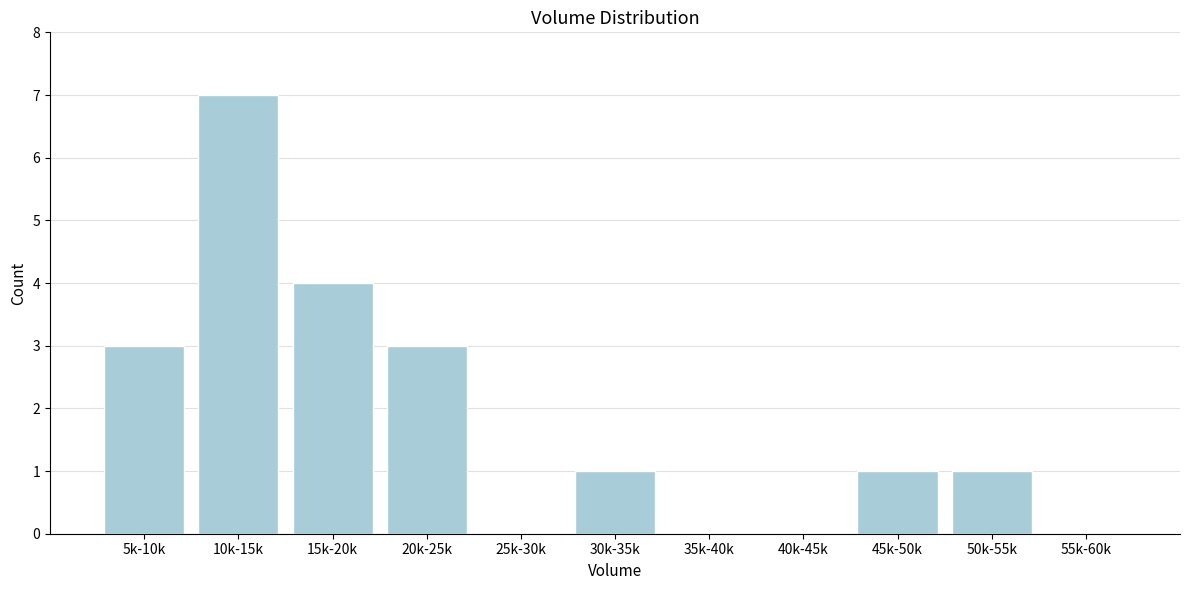

Reading right to left, extract all data points from this chart.

55k-60k=0	50k-55k=1	45k-50k=1	40k-45k=0	35k-40k=0	30k-35k=1	25k-30k=0	20k-25k=3	15k-20k=4	10k-15k=7	5k-10k=3